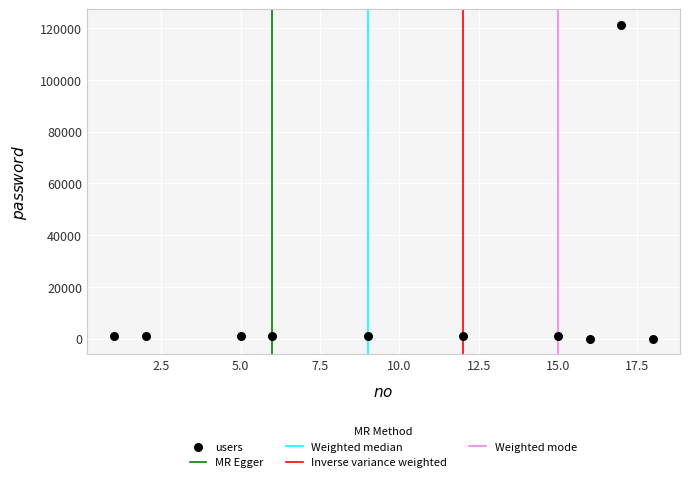

What is the range of Y values (max minus min)?

121212